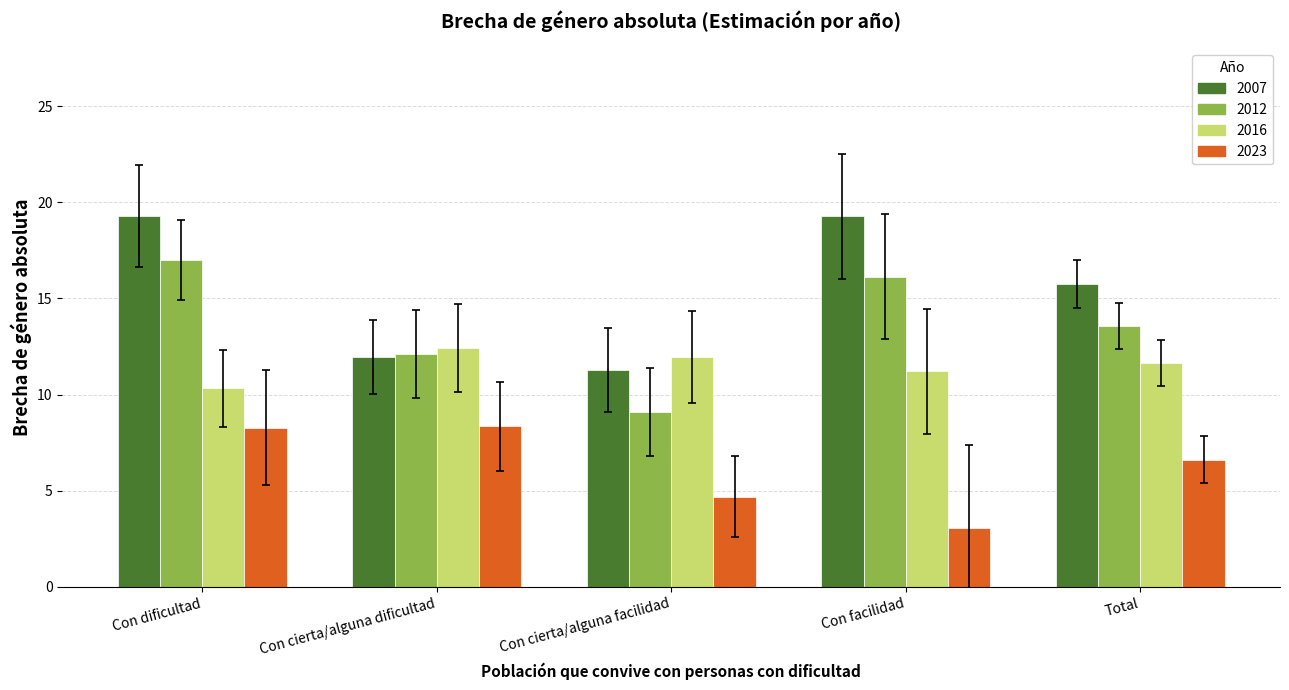

What is the approximate value of 2012 at Con cierta/alguna facilidad?

9.1